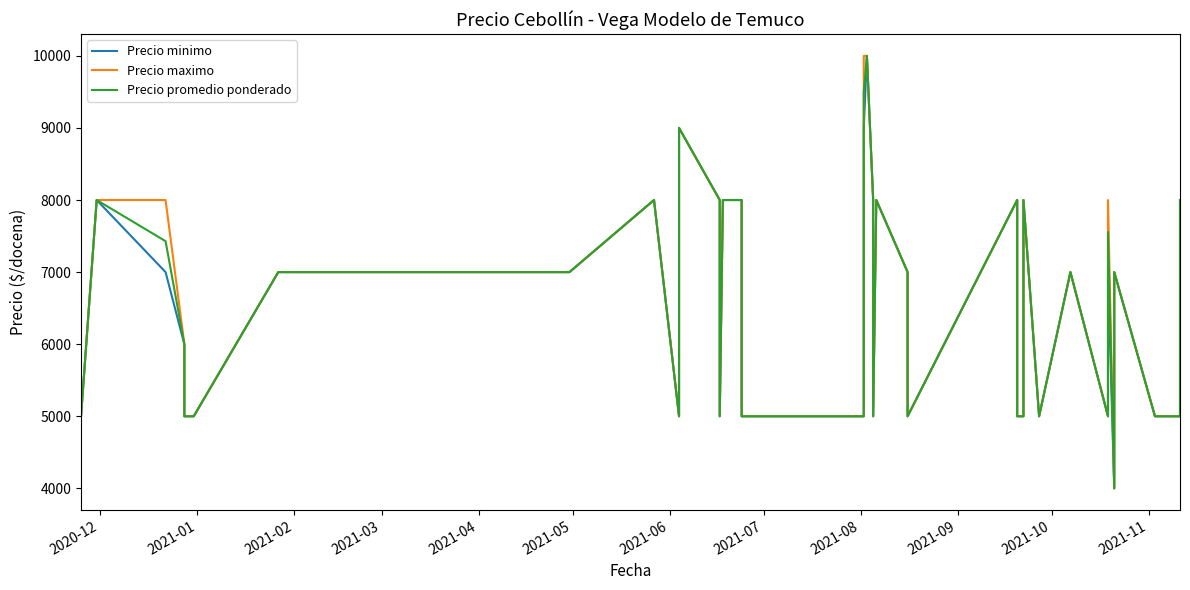

At how many categories does at least one series exceed 5636?

23